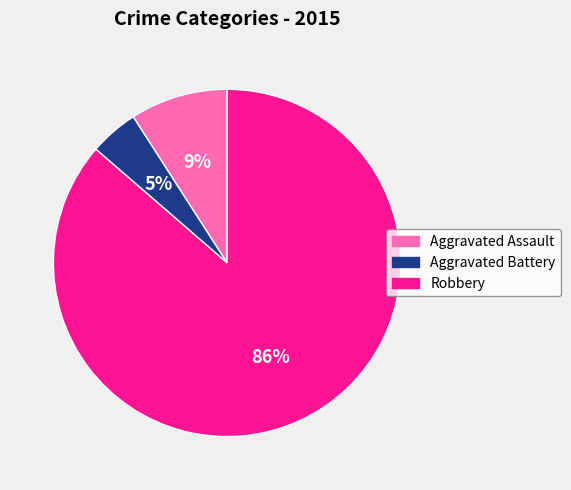

What is the smallest slice in the pie chart?

Aggravated Battery